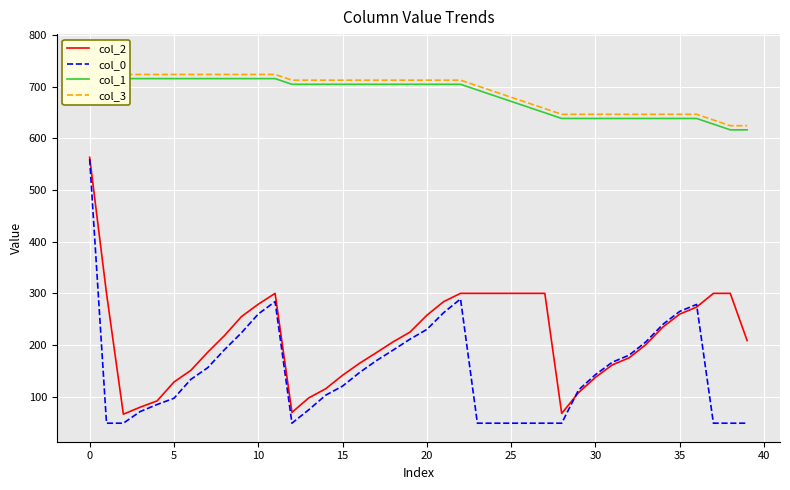

What is the lowest value of the col_0 series?

49.0